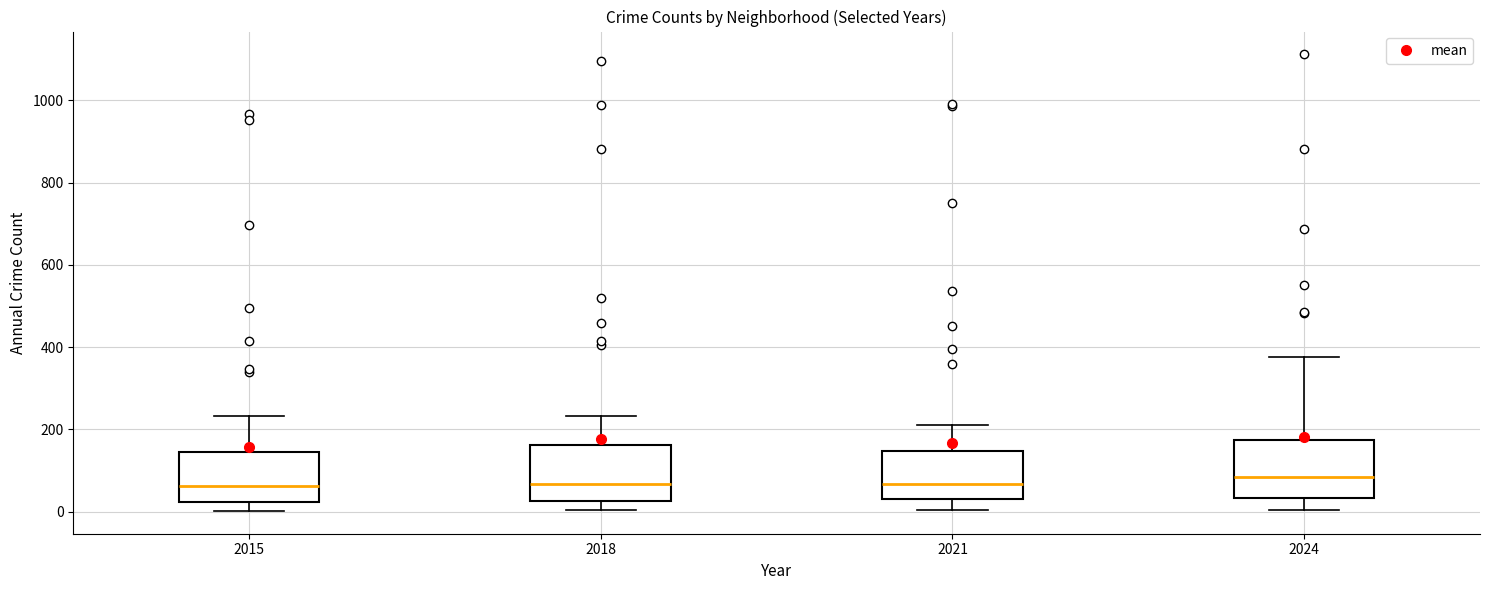

Reading left to right, transcribe this box plot: for each box, give where its median line is, the range the box spans, and where its two whiskers end, as read against the y-axis. The values are not printed on the chart, so give them approximately, as read against the axis.

2015: median 60, box 20 to 140, whiskers 0 to 240
2018: median 60, box 20 to 160, whiskers 0 to 240
2021: median 60, box 40 to 140, whiskers 0 to 220
2024: median 80, box 40 to 180, whiskers 0 to 380